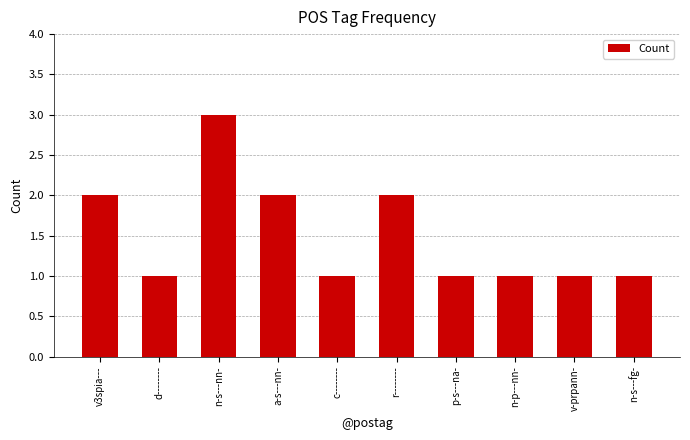

Which has a higher value, r-------- or p-s---na-?

r--------